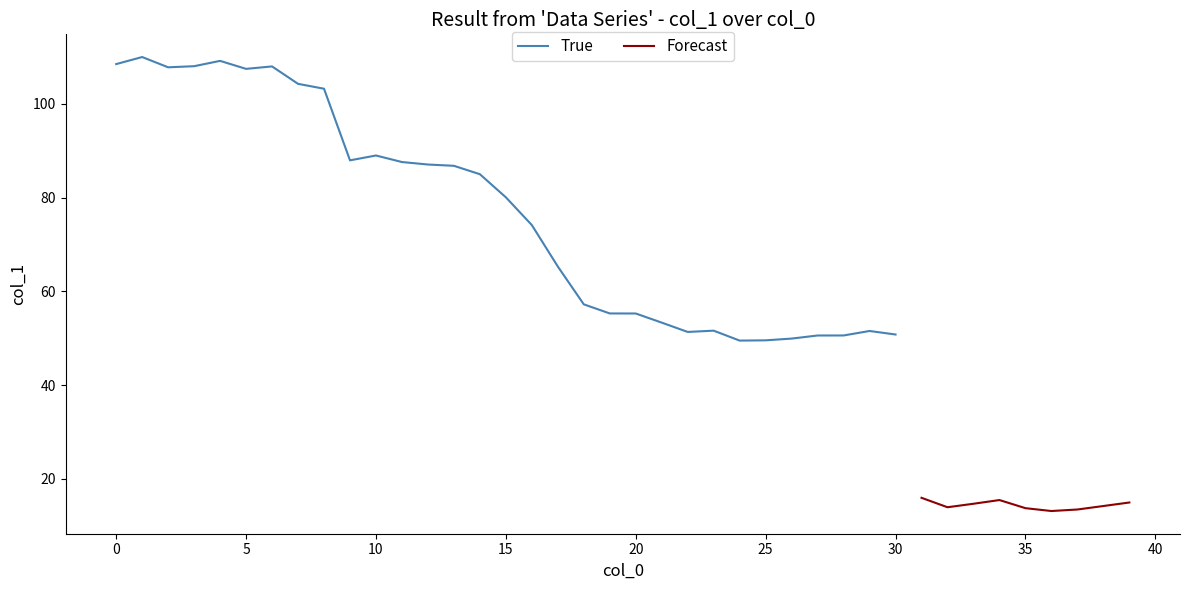

How many points are higher than both their immediate neighbors (excluding endpoints)?

7